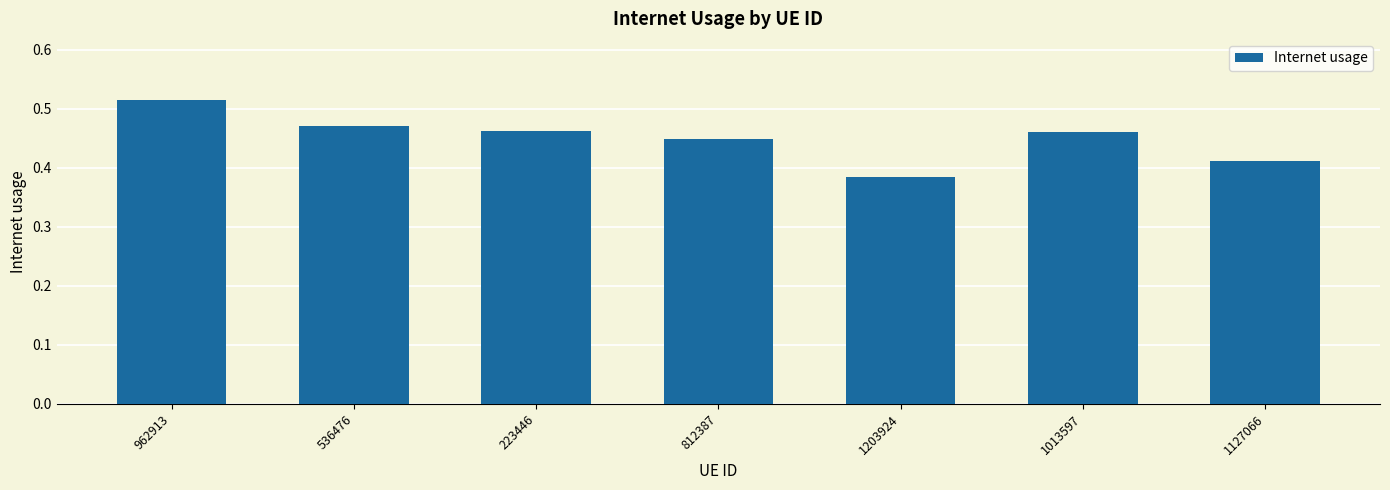

What is the sum of all values?

3.2